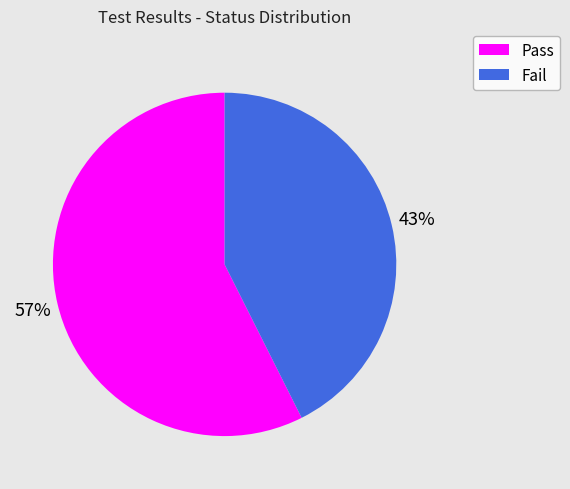

Does any single category account for the majority?

Yes